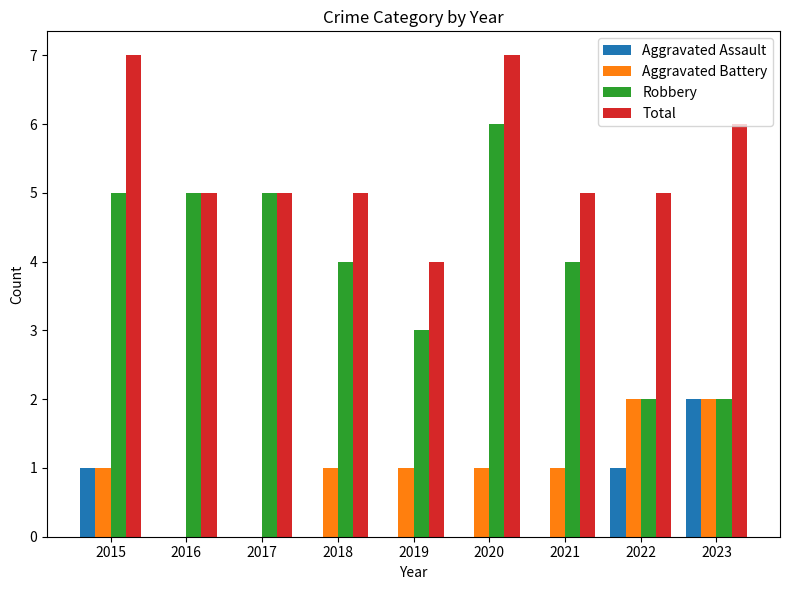

Which series has the largest total across all categories?

Total